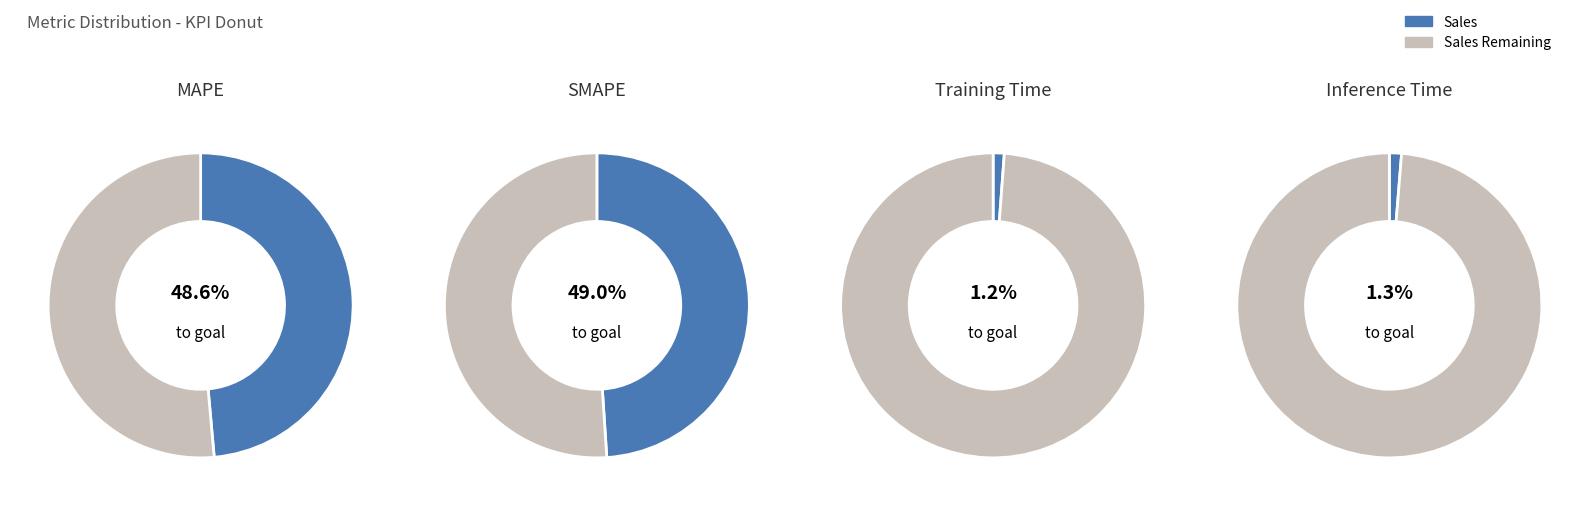

To the nearest percent, what percentage of the pie is MAPE?

49%